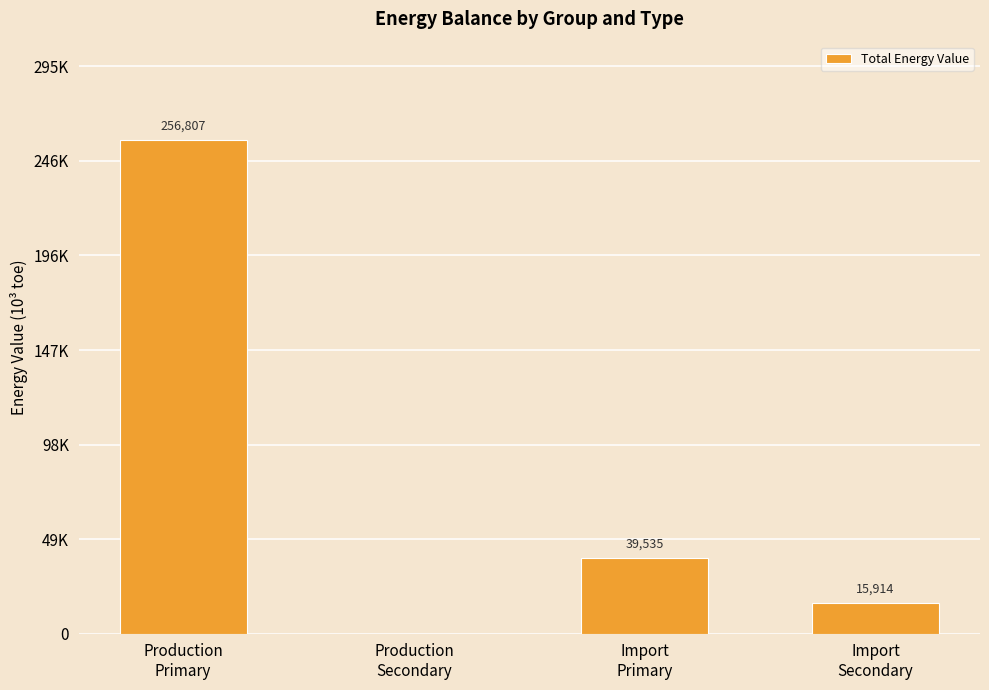

Are the bars horizontal?

No